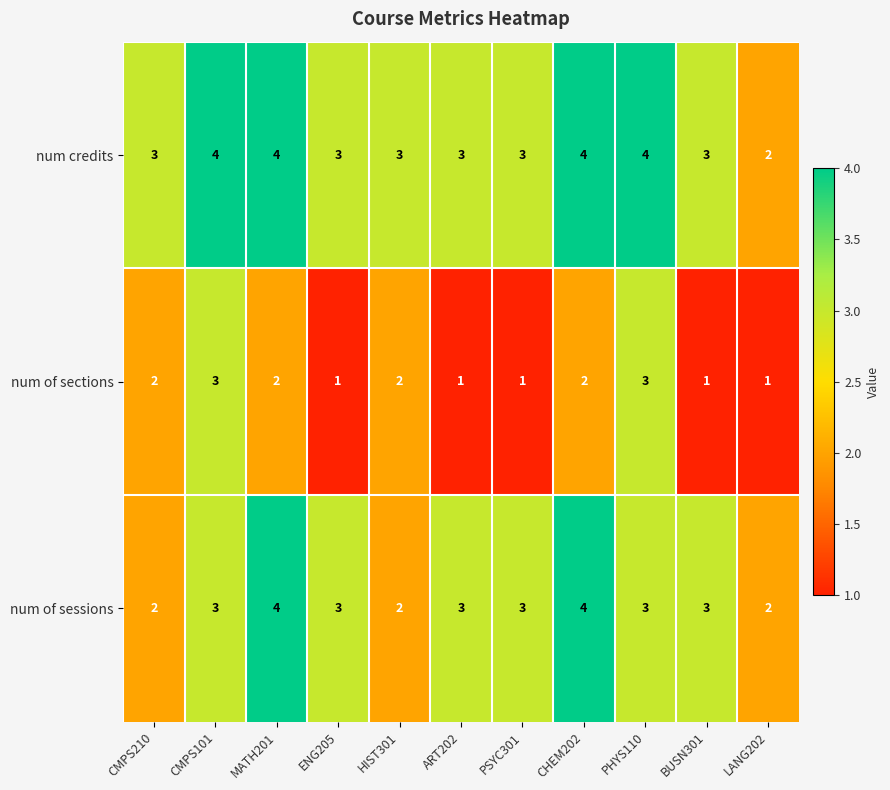

True or false: num credits has a value of 4 at PSYC301.

False